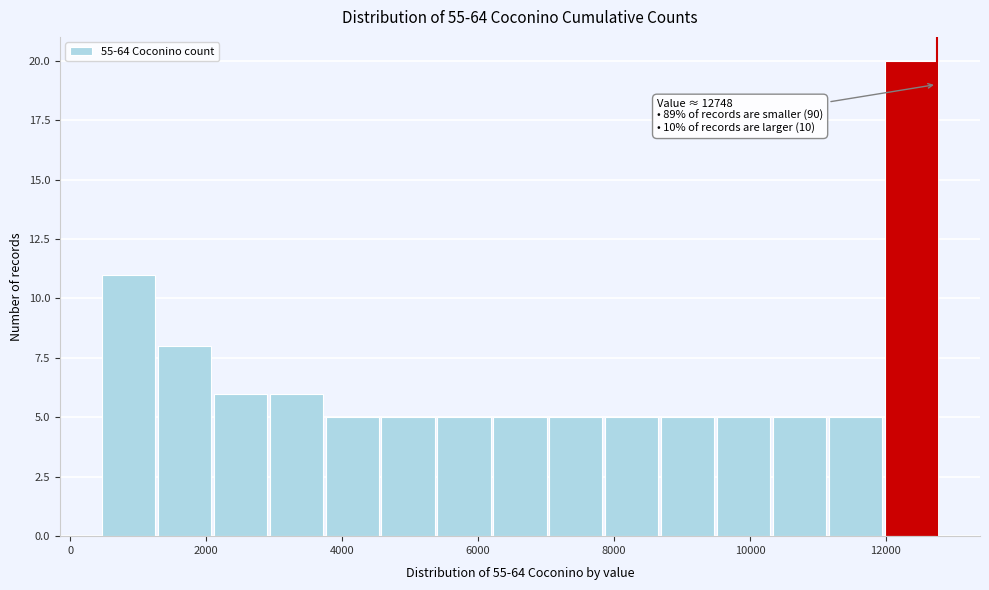

Which range on the x-axis has the tallest bar?

12000 to 12800